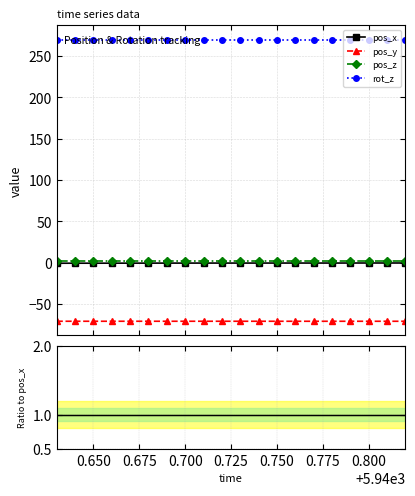

Which has a higher value, 17 or 0.750?

17